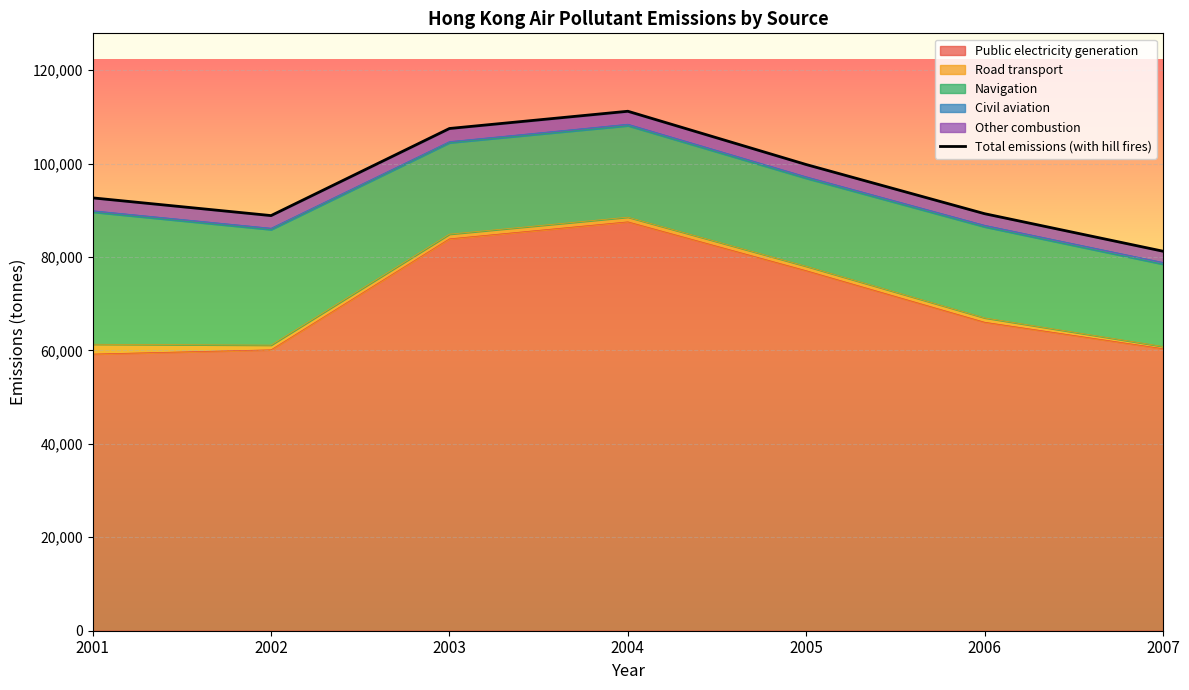

True or false: the data has more than 0 interior local peaks.

True